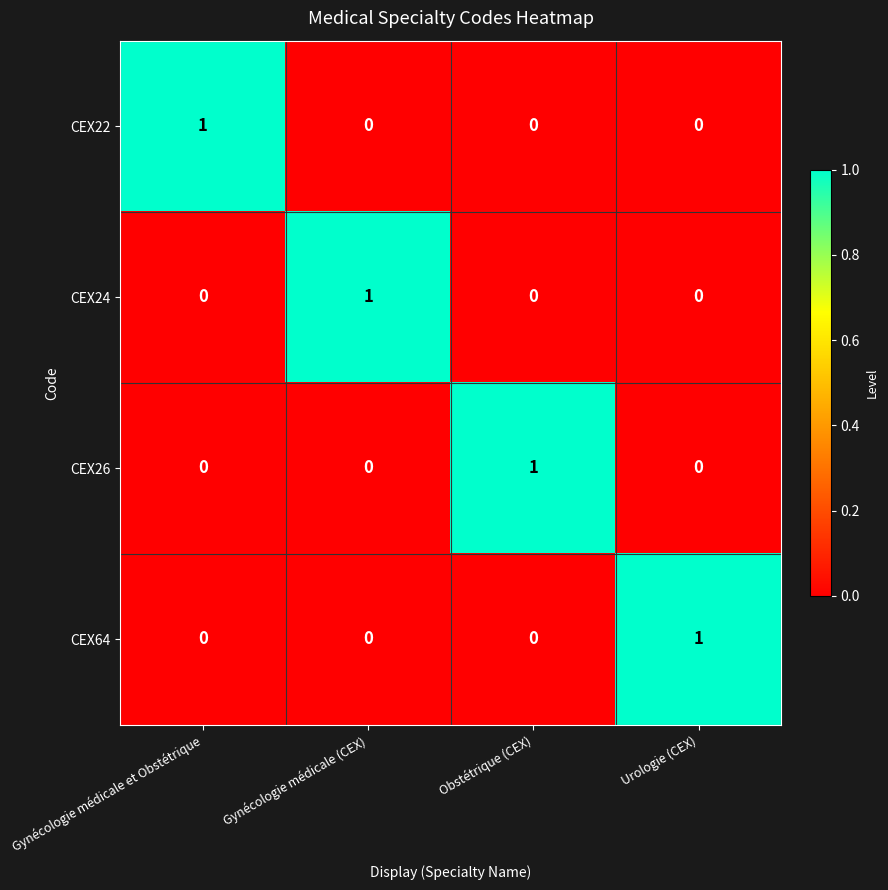

How many data points in CEX26 are above 0?

1